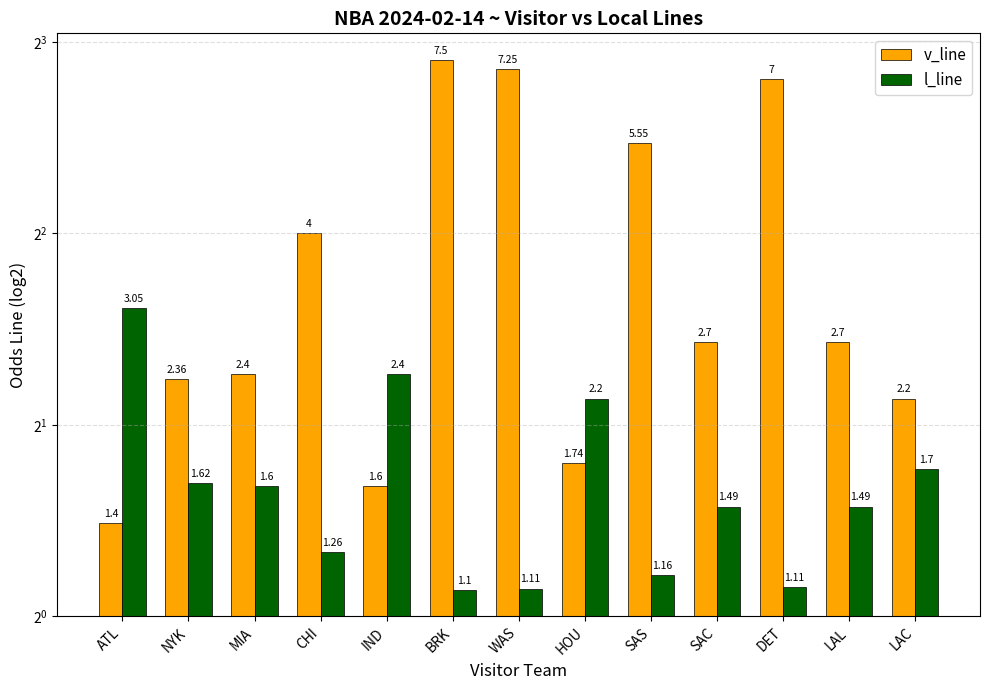

The v_line series shows 9.3 at SAS. True or false?

False